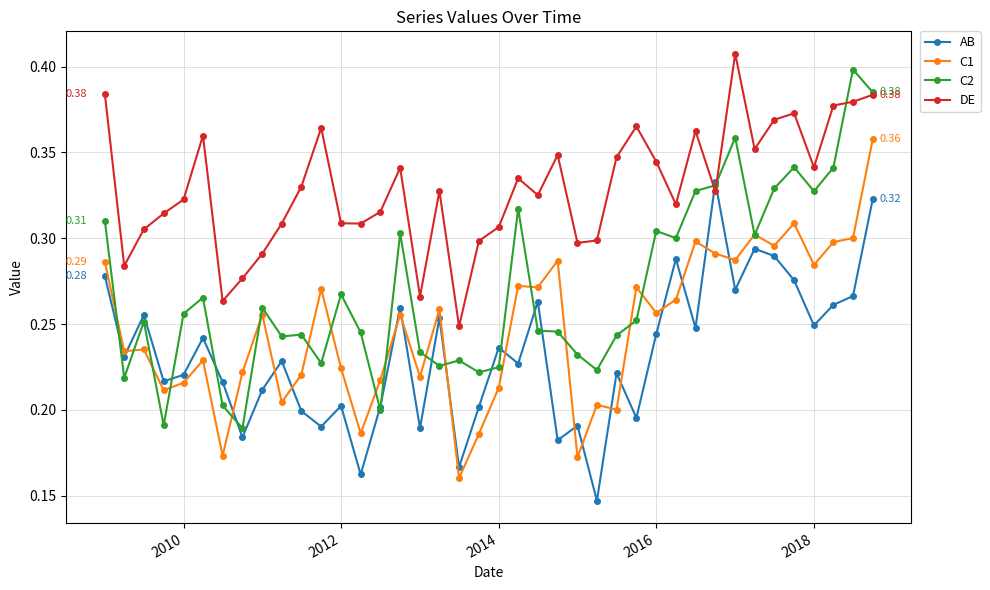

True or false: DE has more than 0 interior local peaks.

True